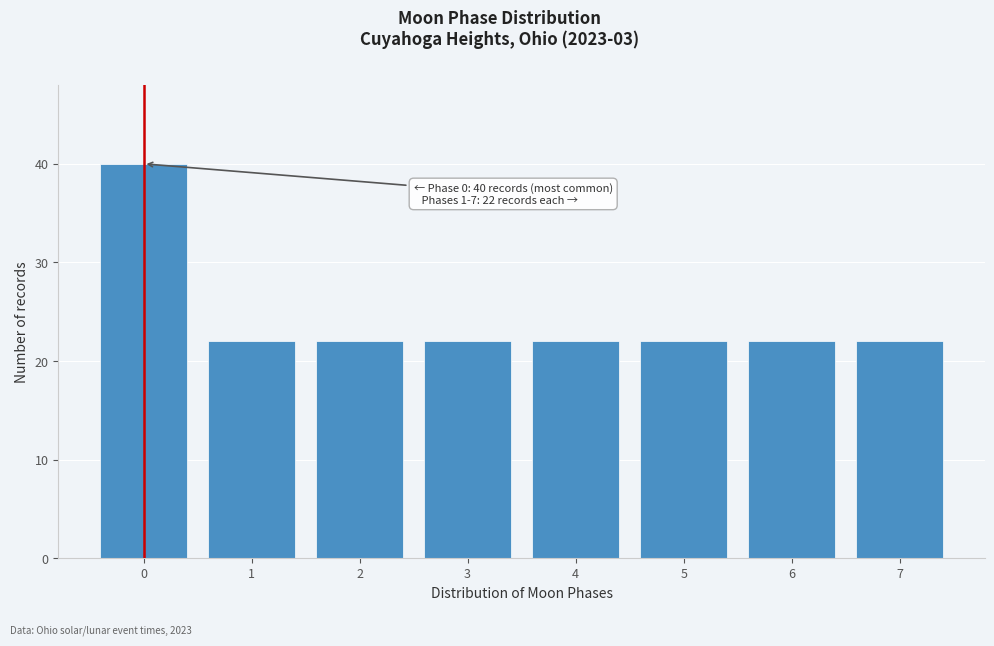

Reading left to right, transcribe all the data shown in this chart.

0=40	1=22	2=22	3=22	4=22	5=22	6=22	7=22